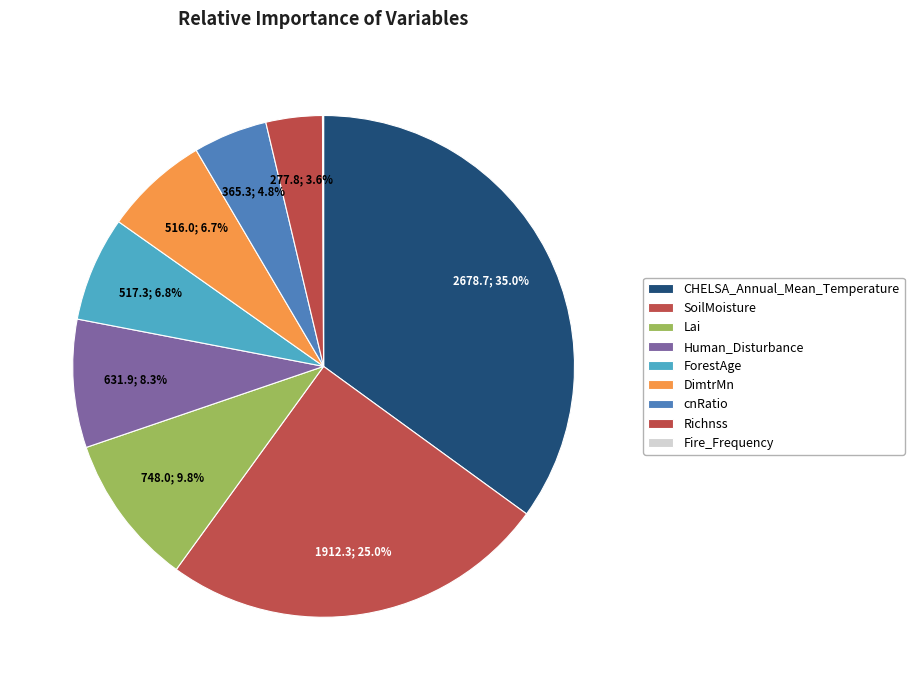

Is Human_Disturbance the majority of the pie?

No